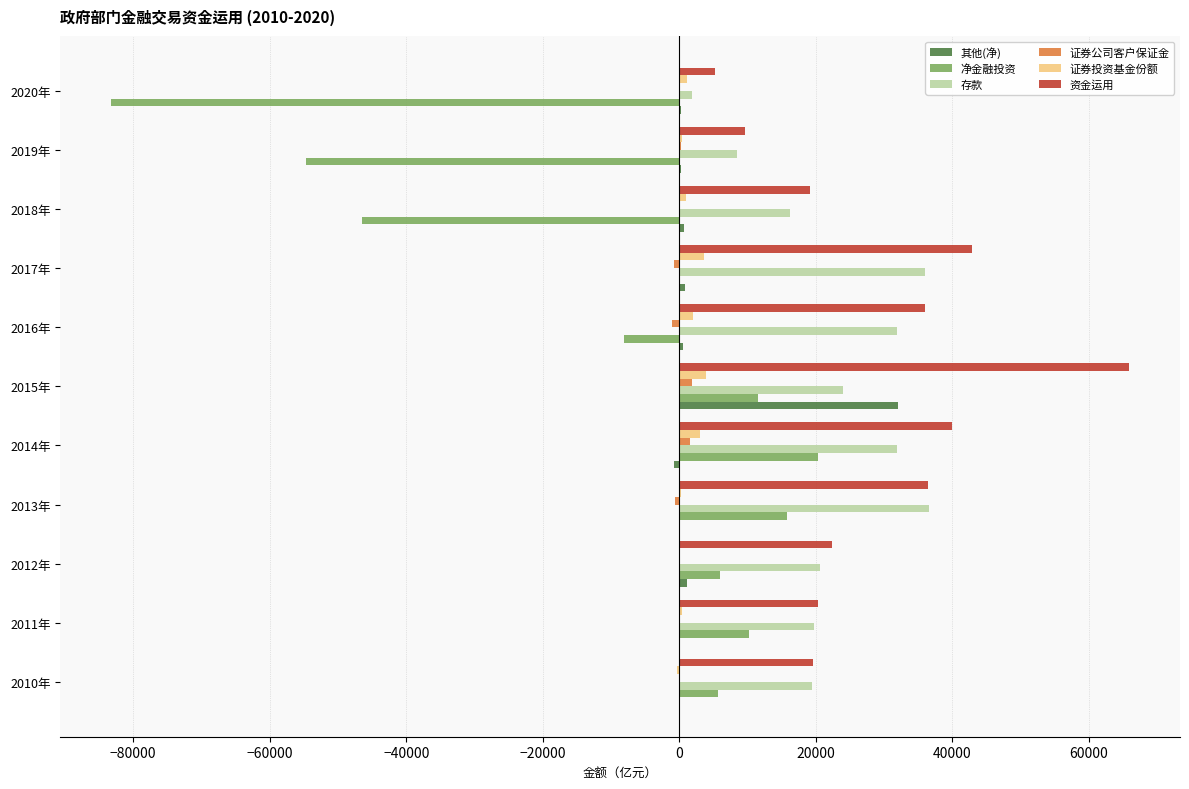

What is the sum of all 净金融投资 values?

-122927.3